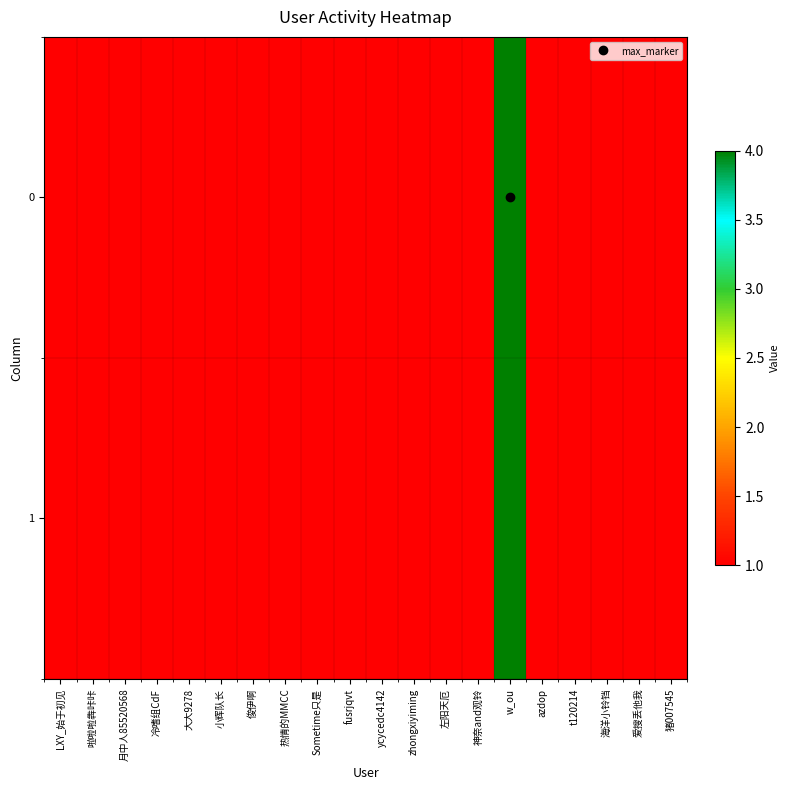

Reading left to right, list all the values displayed in this chart.

0: LXY_始于初见=1	啦啦啦犇咔咔=1	月中人85520568=1	冷嗜组CdF=1	大大9278=1	小辉队长=1	俊伊啊=1	热情的MMCC=1	Sometime只是=1	fusrjqvt=1	ycycedc4142=1	zhongxiyiming=1	左阳天厄=1	神奈and观铃=1	w_ou=4	azdop=1	t120214=1	海洋小铃铛=1	爱搜丢他我=1	猪007545=1
1: LXY_始于初见=1	啦啦啦犇咔咔=1	月中人85520568=1	冷嗜组CdF=1	大大9278=1	小辉队长=1	俊伊啊=1	热情的MMCC=1	Sometime只是=1	fusrjqvt=1	ycycedc4142=1	zhongxiyiming=1	左阳天厄=1	神奈and观铃=1	w_ou=4	azdop=1	t120214=1	海洋小铃铛=1	爱搜丢他我=1	猪007545=1